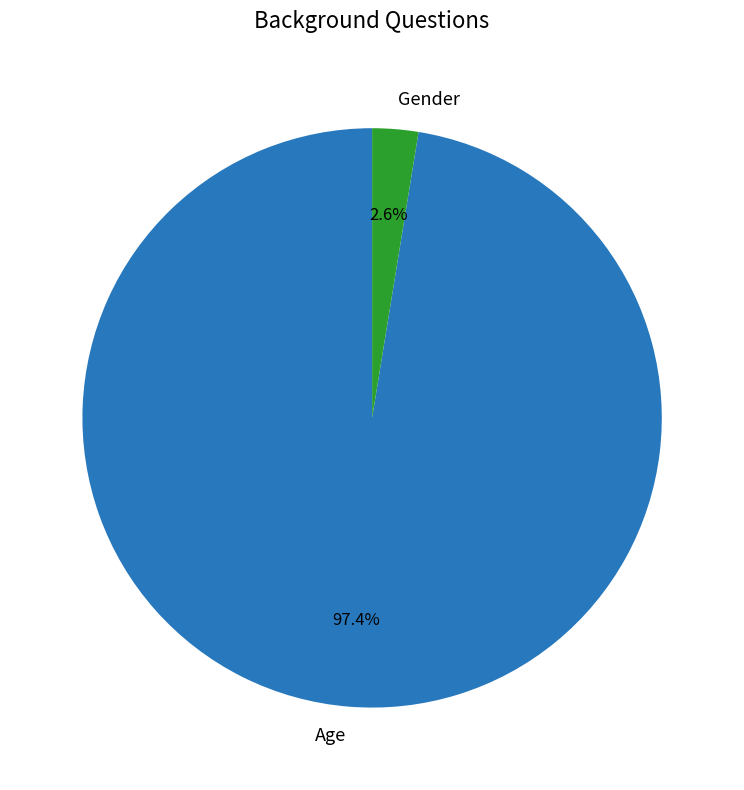

To the nearest percent, what is the combined percentage of Age and Gender?

100%